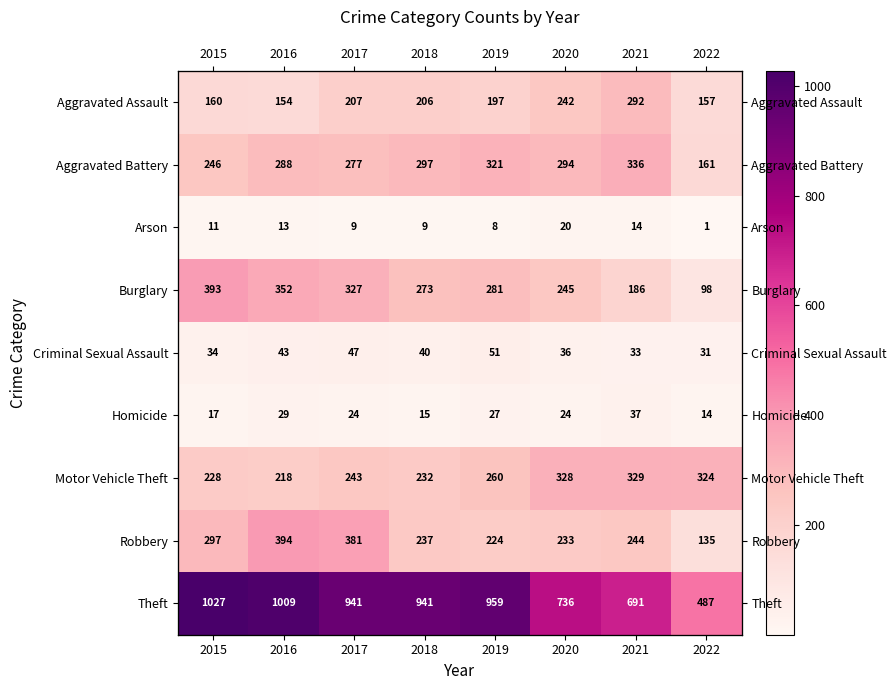

Which series has the widest spread of values?

Theft